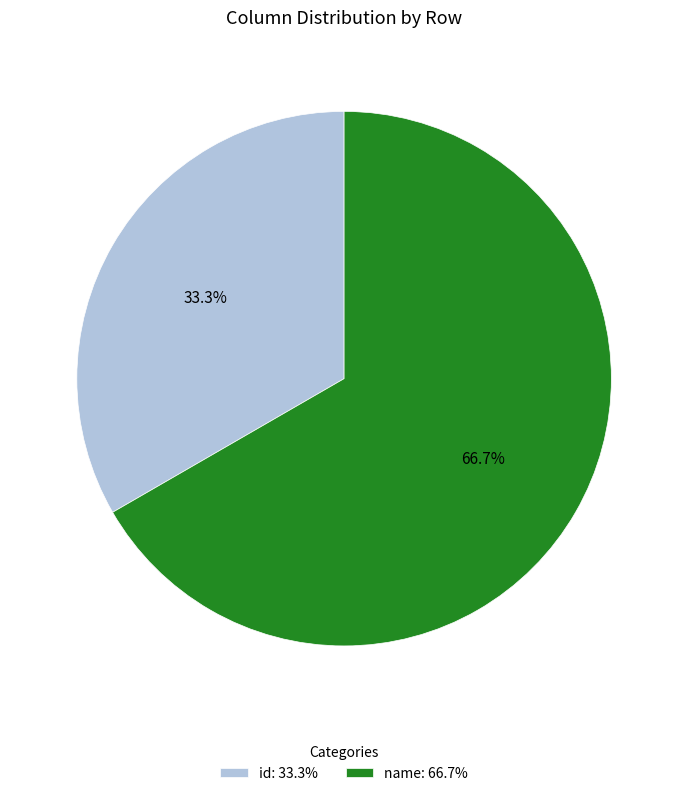

True or false: name accounts for 72% of the total.

False